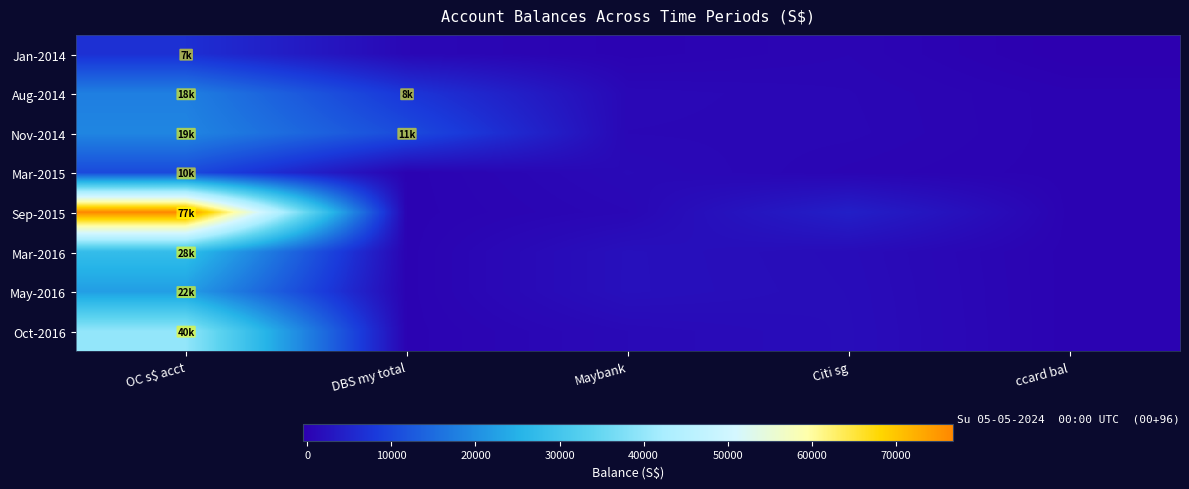

List the series in order of their peak value, highest first.

Sep-2015, Oct-2016, Mar-2016, May-2016, Nov-2014, Aug-2014, Mar-2015, Jan-2014